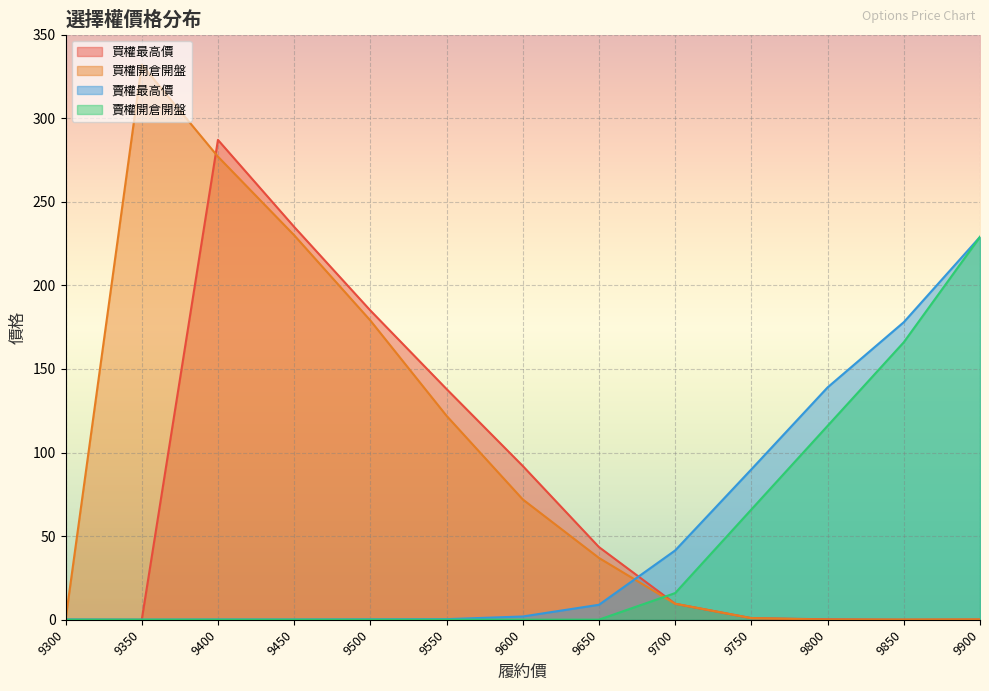

How many lines are shown in the chart?

4